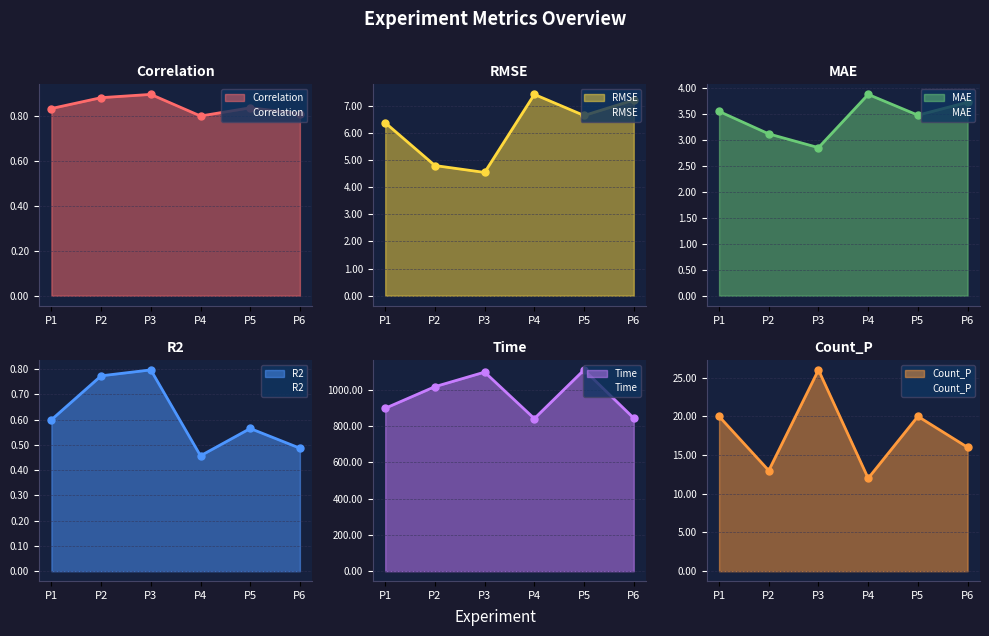

What is the spread (max minus min) of values at P5?

1109.5